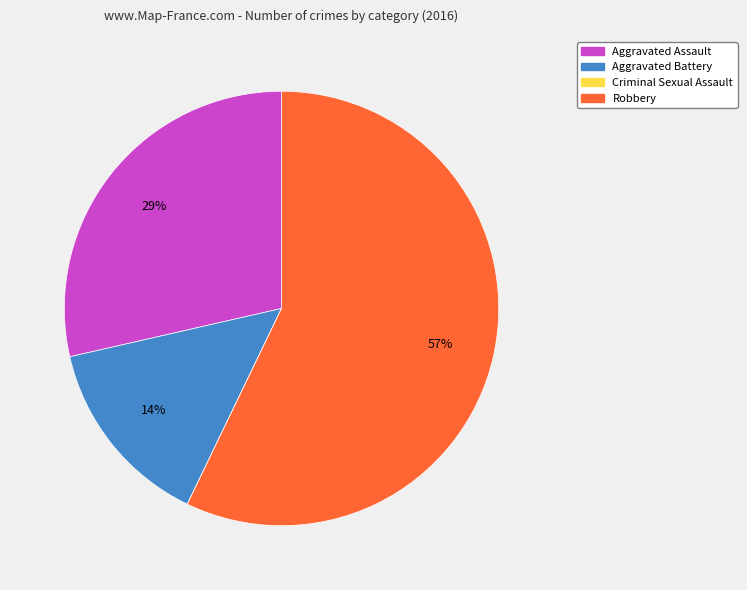

Is there a majority slice in this chart?

Yes